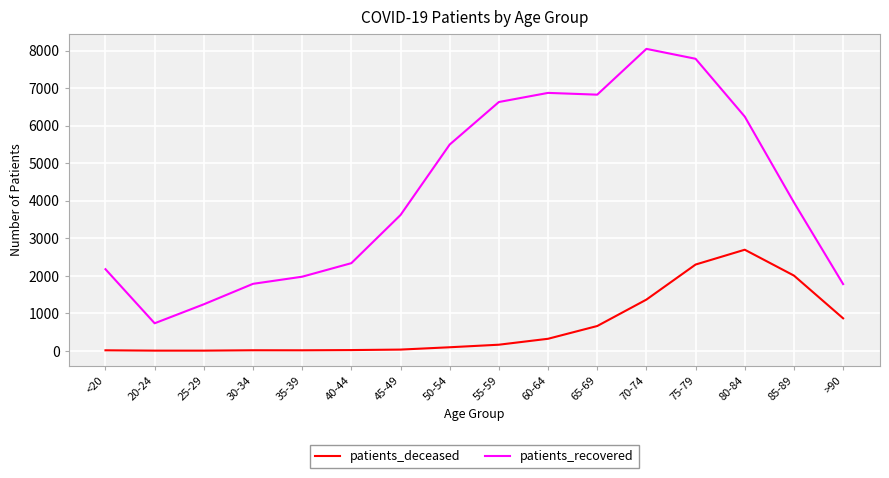

True or false: patients_deceased and patients_recovered cross at least once.

False